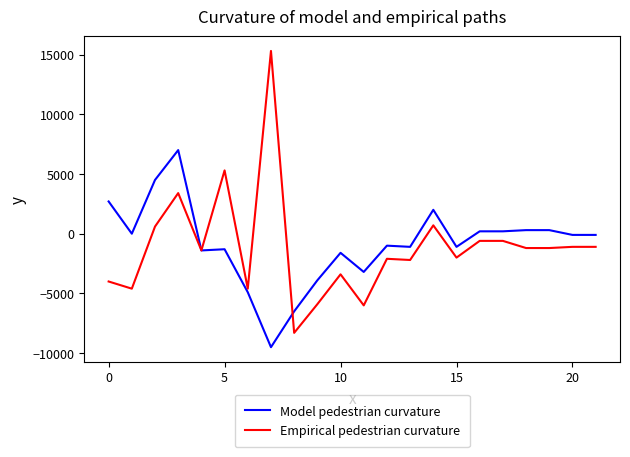

List the series in order of their peak value, highest first.

Empirical pedestrian curvature, Model pedestrian curvature